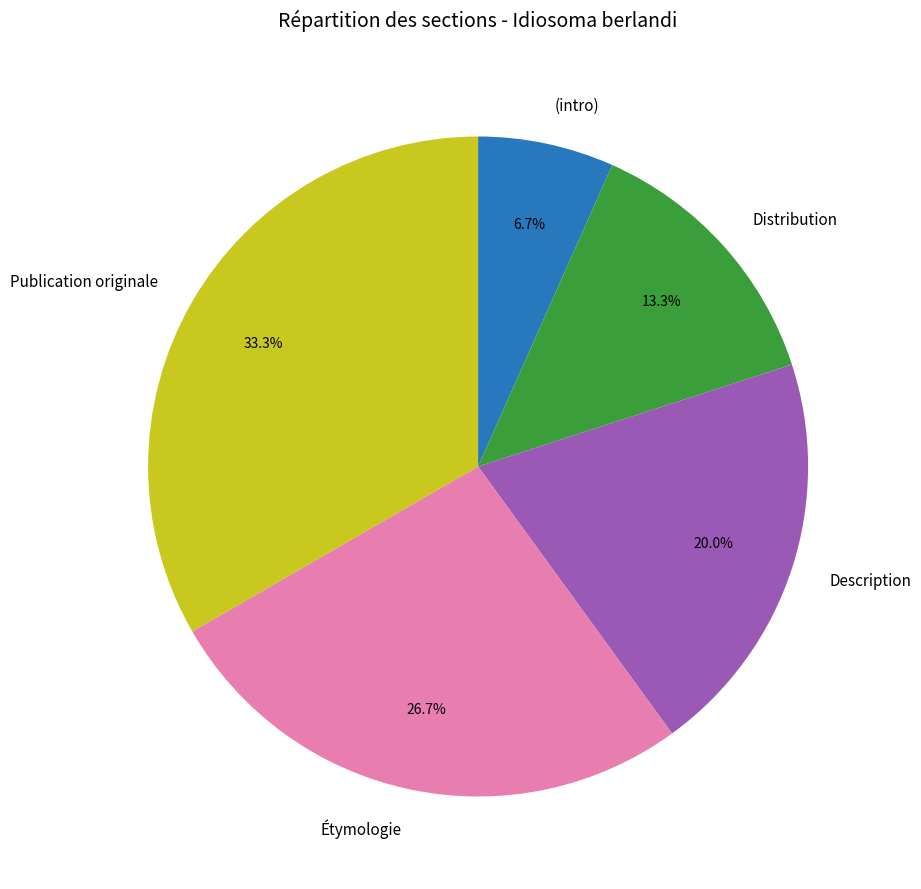

What portion of the pie excludes Publication originale?

66.7%